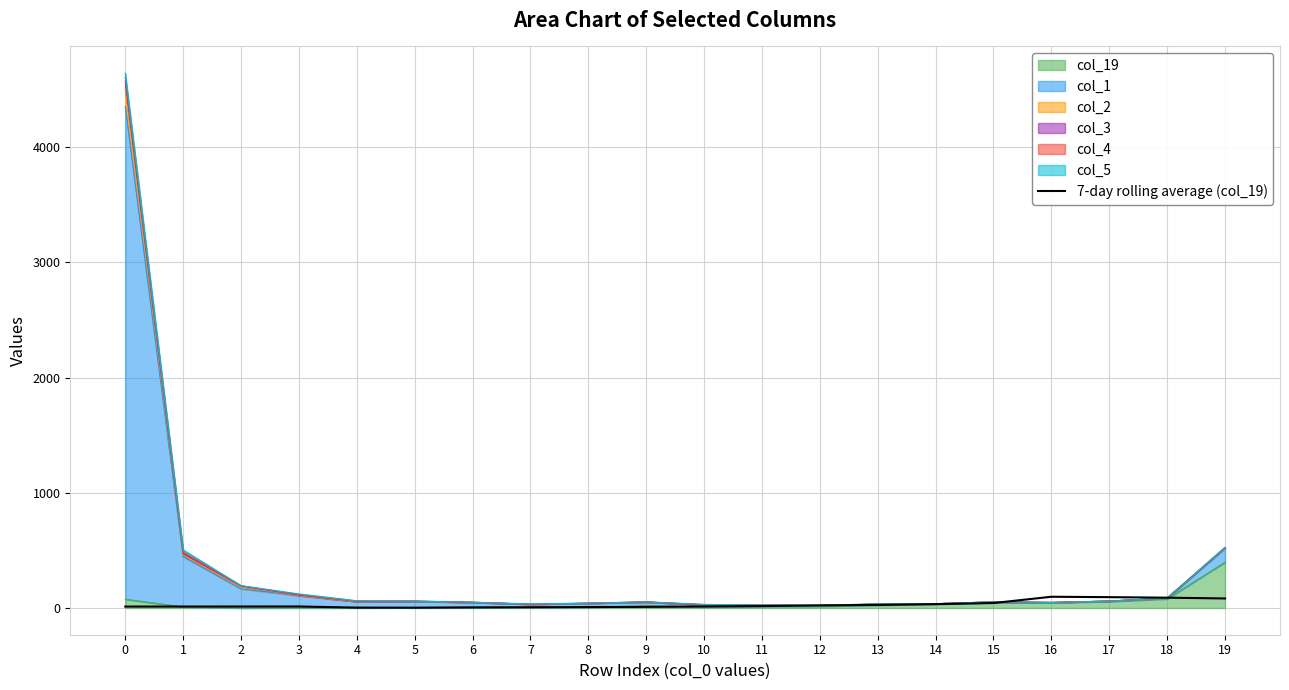

What is the average value?

30.2